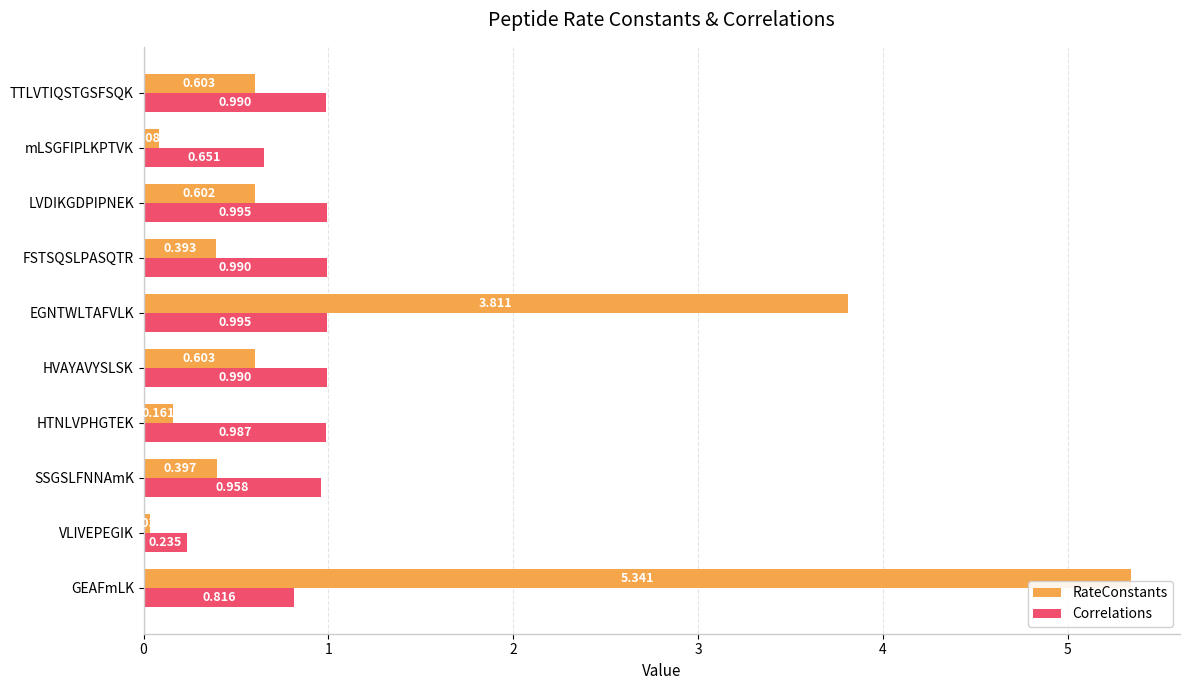

What is the sum of all RateConstants values?

12.0